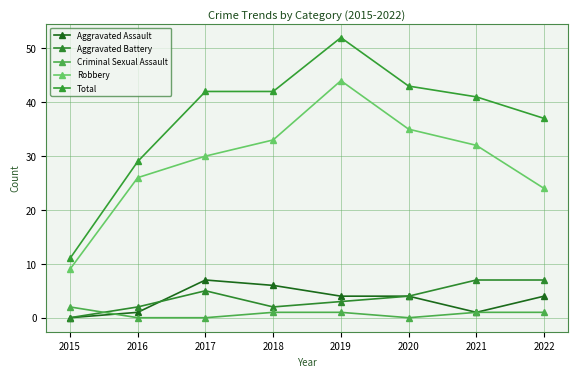

Reading left to right, transcribe all the data shown in this chart.

Aggravated Assault: 0	1	7	6	4	4	1	4
Aggravated Battery: 0	2	5	2	3	4	7	7
Criminal Sexual Assault: 2	0	0	1	1	0	1	1
Robbery: 9	26	30	33	44	35	32	24
Total: 11	29	42	42	52	43	41	37